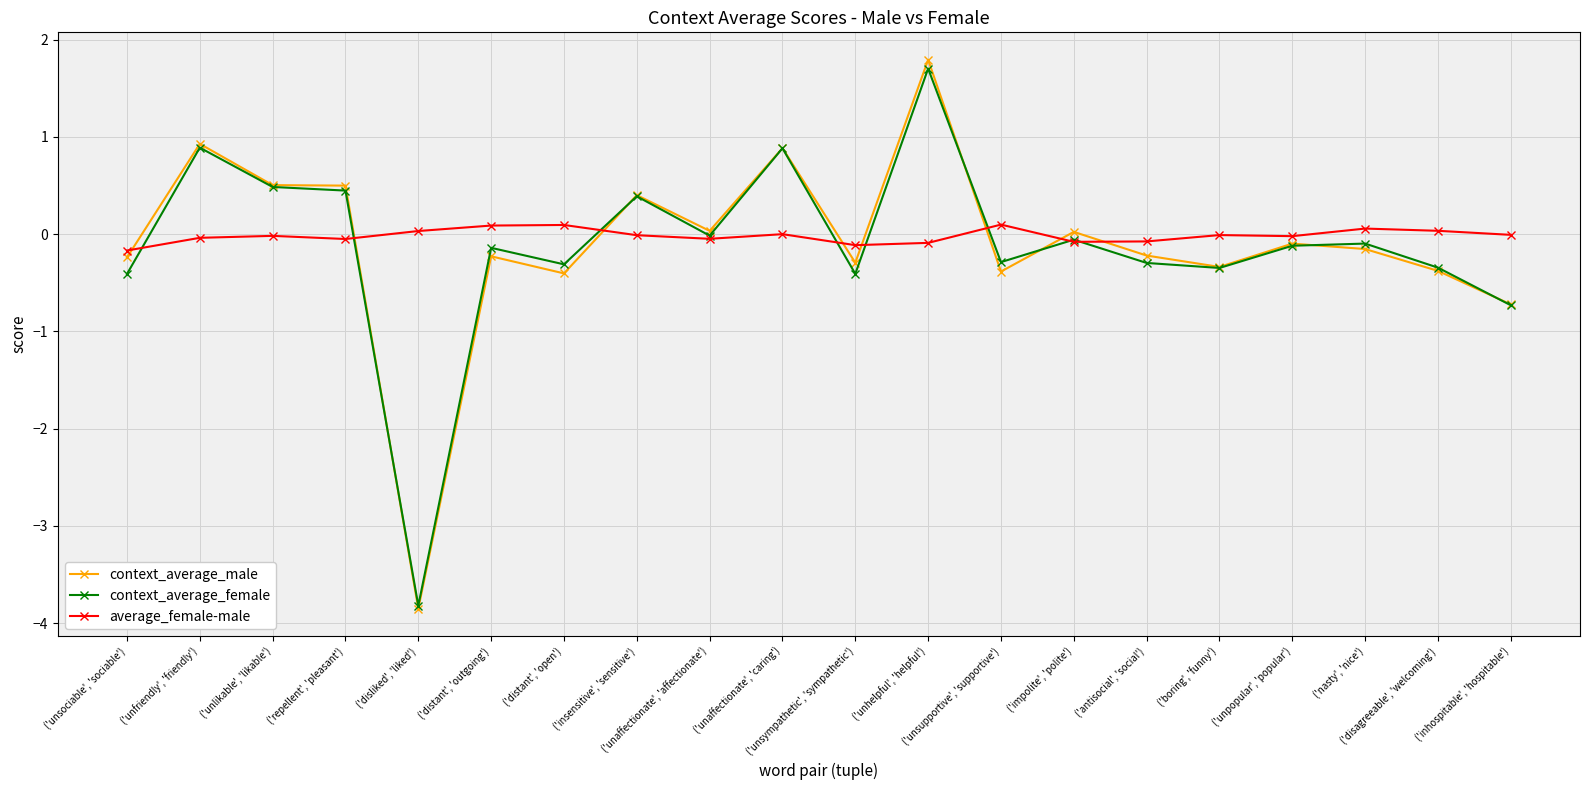

Which series has the largest total across all categories?

average_female-male